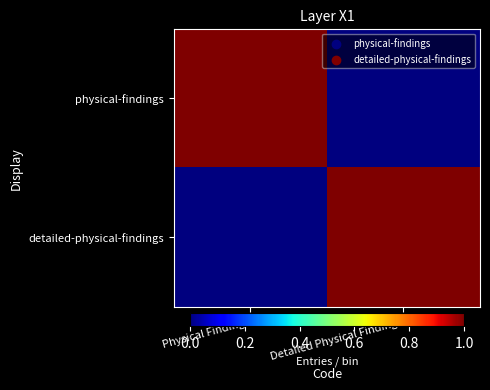

At how many categories does at least one series exceed 0?

2